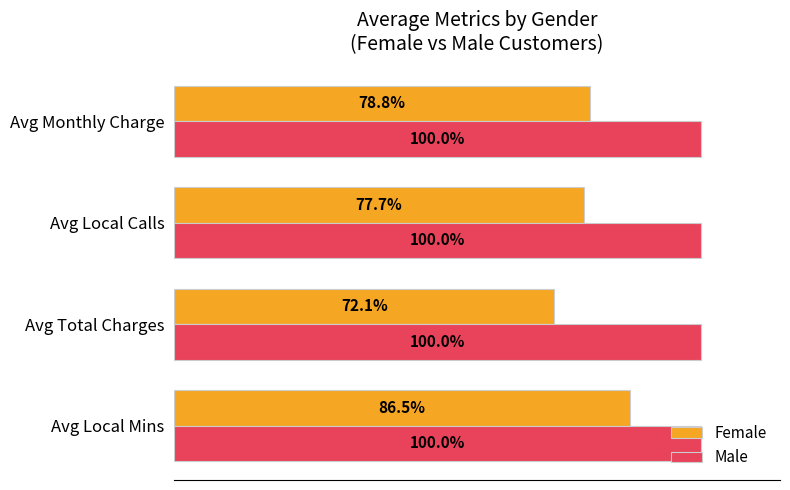

Which series has the widest spread of values?

Female